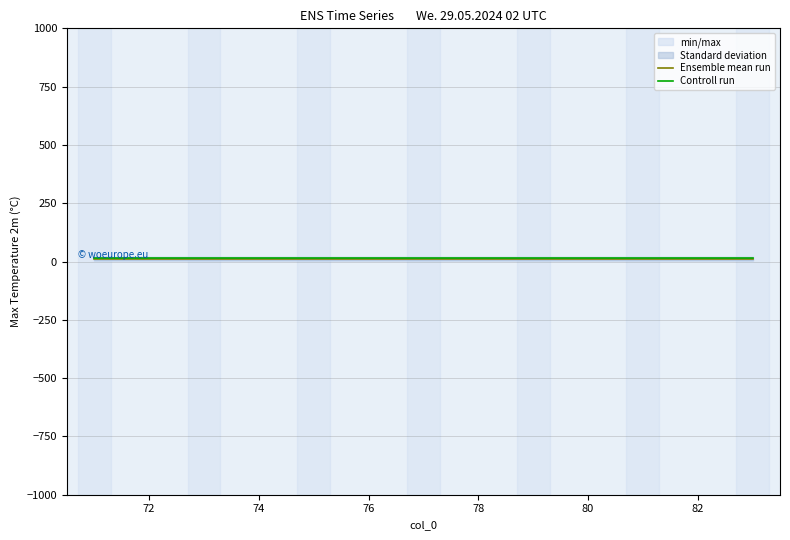

The Ensemble mean run series shows 12.5 at 82. True or false?

True